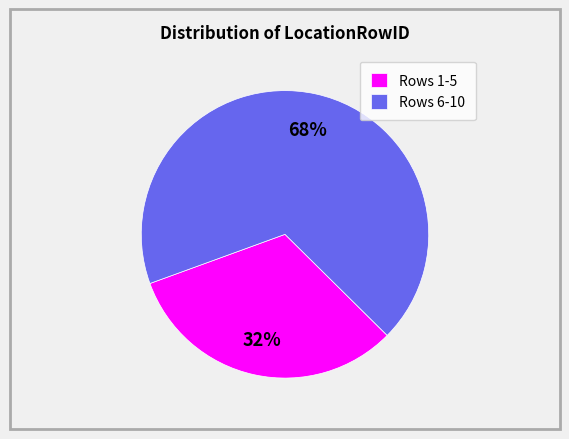

Is there any slice that represents more than half of the pie?

Yes